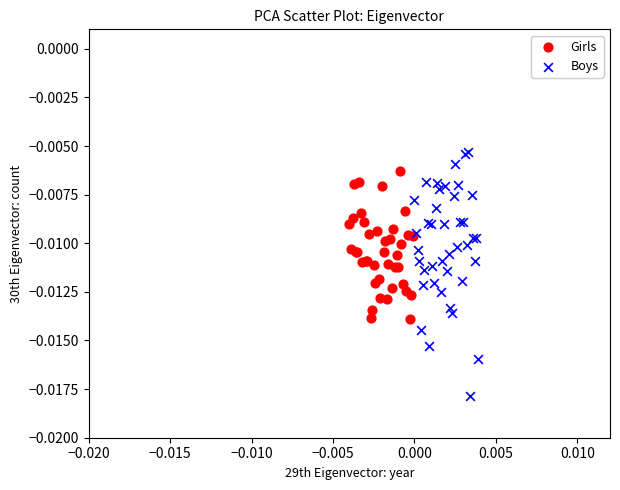

Which series has the largest Y range (max minus min)?

Boys